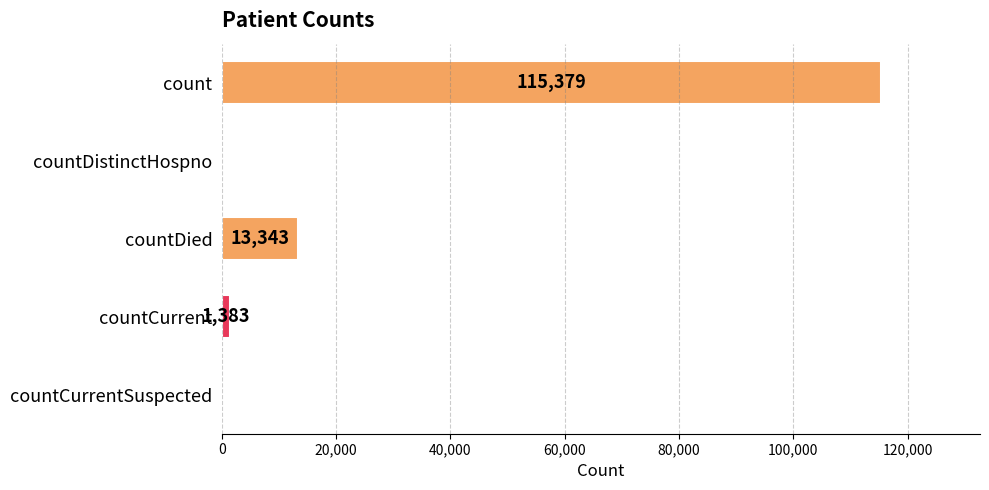

How many data points does each series have?

5